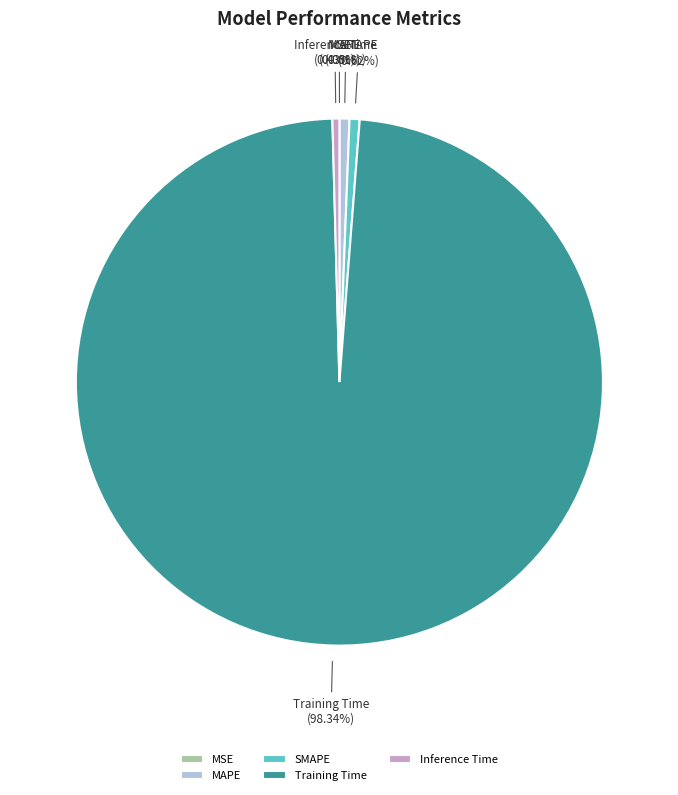

To the nearest percent, what is the average slice percentage?

20%